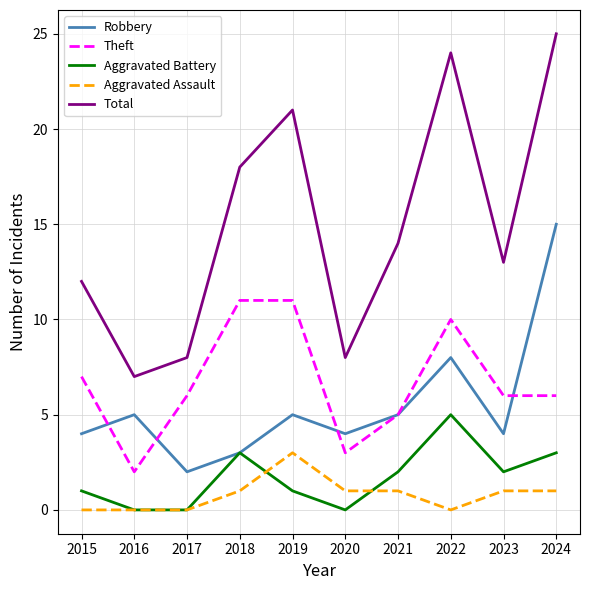

Is the value of Robbery at 2021 greater than the value of Aggravated Battery at 2020?

Yes